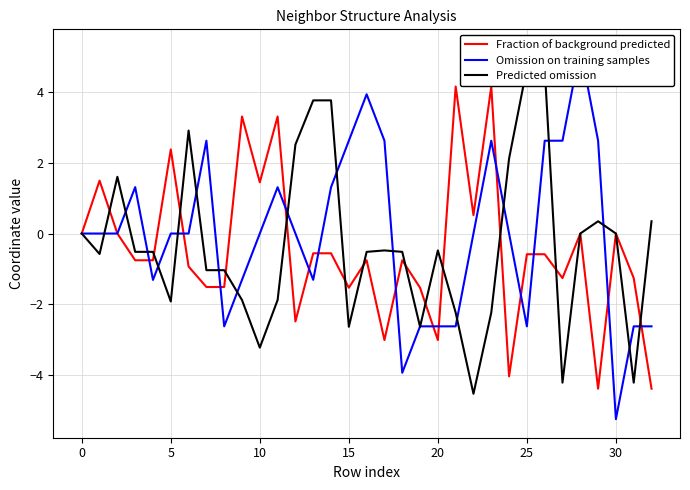

What is the highest value of the Fraction of background predicted series?

4.2